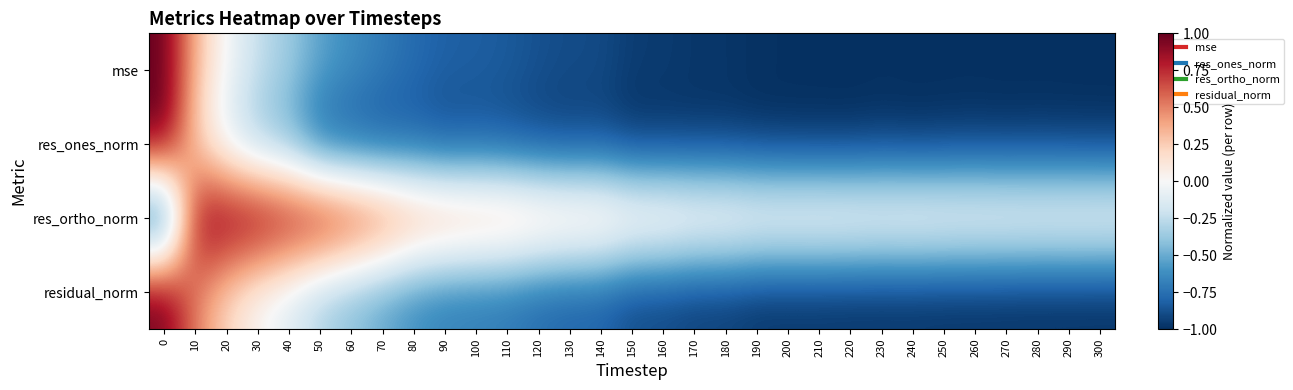

Reading left to right, list all the values displayed in this chart.

mse: 0=1.0	10=0.3	20=-0.0	30=-0.2	40=-0.4	50=-0.5	60=-0.6	70=-0.7	80=-0.8	90=-0.8	100=-0.8	110=-0.8	120=-0.9	130=-0.9	140=-0.9	150=-1.0	160=-1.0	170=-1.0	180=-1.0	190=-1.0	200=-1.0	210=-1.0	220=-1.0	230=-1.0	240=-1.0	250=-1.0	260=-1.0	270=-1.0	280=-1.0	290=-1.0	300=-1.0
res_ones_norm: 0=1.0	10=0.2	20=-0.2	30=-0.4	40=-0.5	50=-0.8	60=-0.9	70=-0.9	80=-0.8	90=-0.9	100=-0.9	110=-0.9	120=-0.9	130=-0.9	140=-0.9	150=-1.0	160=-1.0	170=-1.0	180=-1.0	190=-1.0	200=-1.0	210=-1.0	220=-1.0	230=-1.0	240=-1.0	250=-1.0	260=-1.0	270=-1.0	280=-1.0	290=-1.0	300=-1.0
res_ortho_norm: 0=-1.0	10=0.9	20=1.0	30=1.0	40=0.9	50=0.9	60=0.8	70=0.7	80=0.5	90=0.5	100=0.4	110=0.4	120=0.4	130=0.3	140=0.3	150=0.2	160=0.2	170=0.2	180=0.2	190=0.1	200=0.1	210=0.1	220=0.1	230=0.1	240=0.1	250=0.1	260=0.1	270=0.1	280=0.1	290=0.1	300=0.1
residual_norm: 0=1.0	10=0.5	20=0.2	30=-0.0	40=-0.1	50=-0.3	60=-0.4	70=-0.5	80=-0.6	90=-0.7	100=-0.7	110=-0.7	120=-0.8	130=-0.8	140=-0.8	150=-0.9	160=-0.9	170=-0.9	180=-1.0	190=-1.0	200=-1.0	210=-1.0	220=-1.0	230=-1.0	240=-1.0	250=-1.0	260=-1.0	270=-1.0	280=-1.0	290=-1.0	300=-1.0